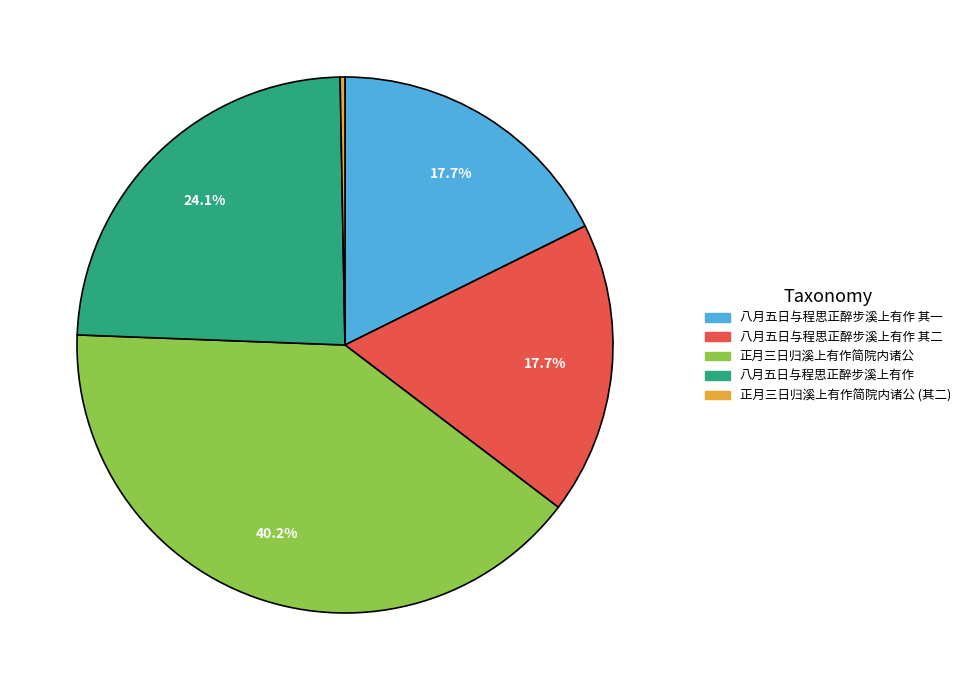

Is there a majority slice in this chart?

No